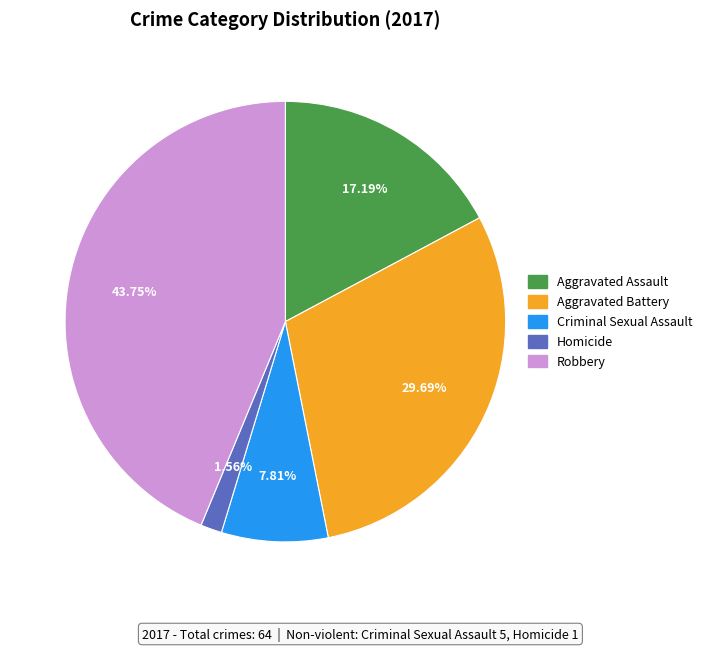

What percentage is the Robbery slice, to the nearest percent?

44%